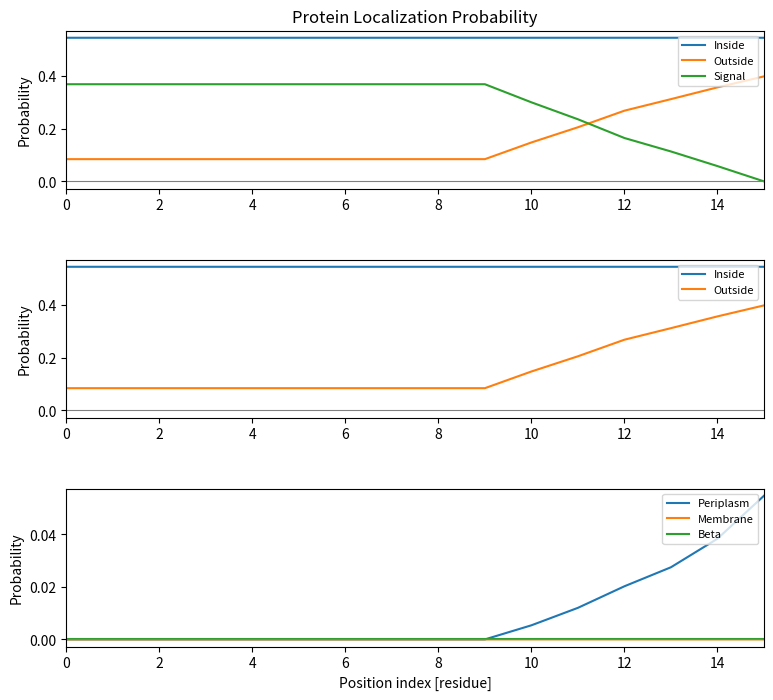

How many data points in Signal are above 0?

15